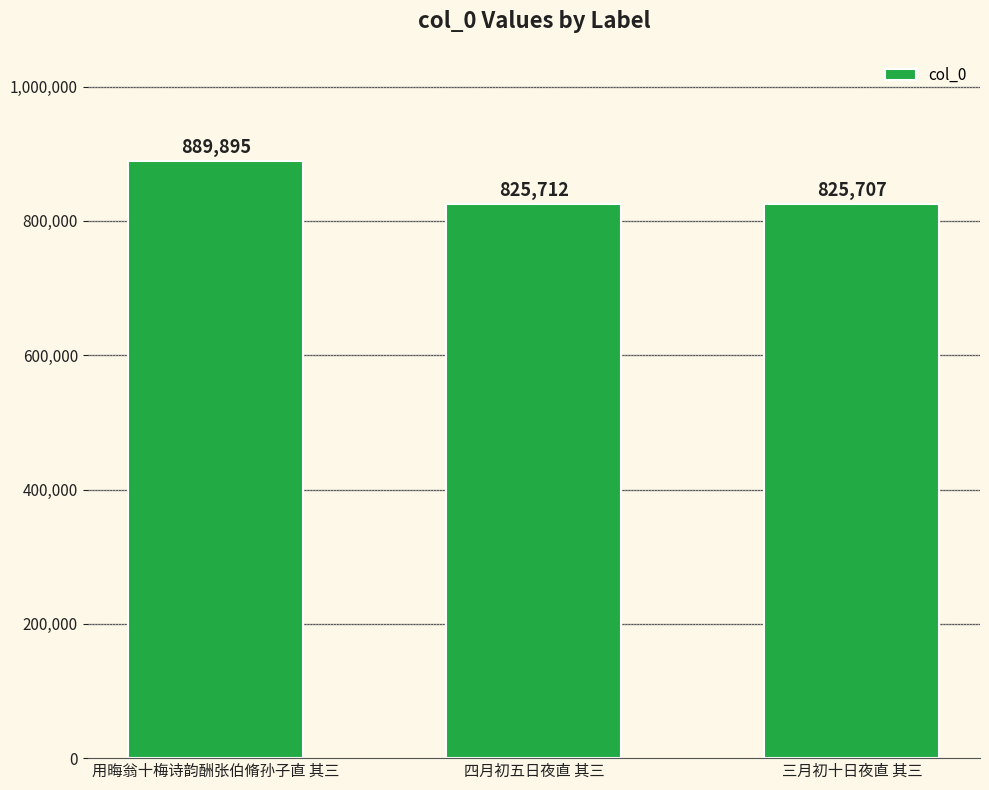

At which category does the chart reach its minimum across all series?

三月初十日夜直 其三